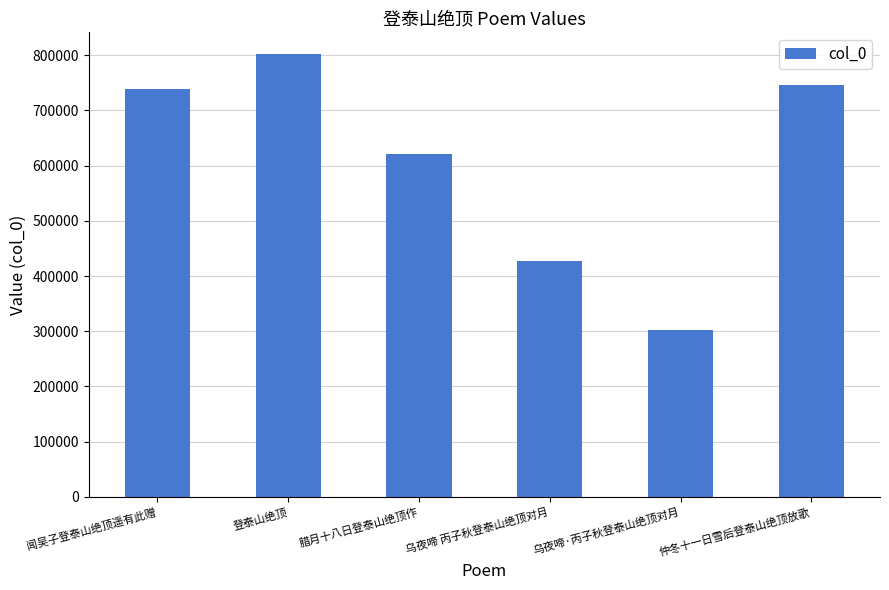

List the labels in order of value, largest first.

登泰山绝顶, 仲冬十一日雪后登泰山绝顶放歌, 闻吴子登泰山绝顶遥有此赠, 腊月十八日登泰山绝顶作, 乌夜啼 丙子秋登泰山绝顶对月, 乌夜啼·丙子秋登泰山绝顶对月